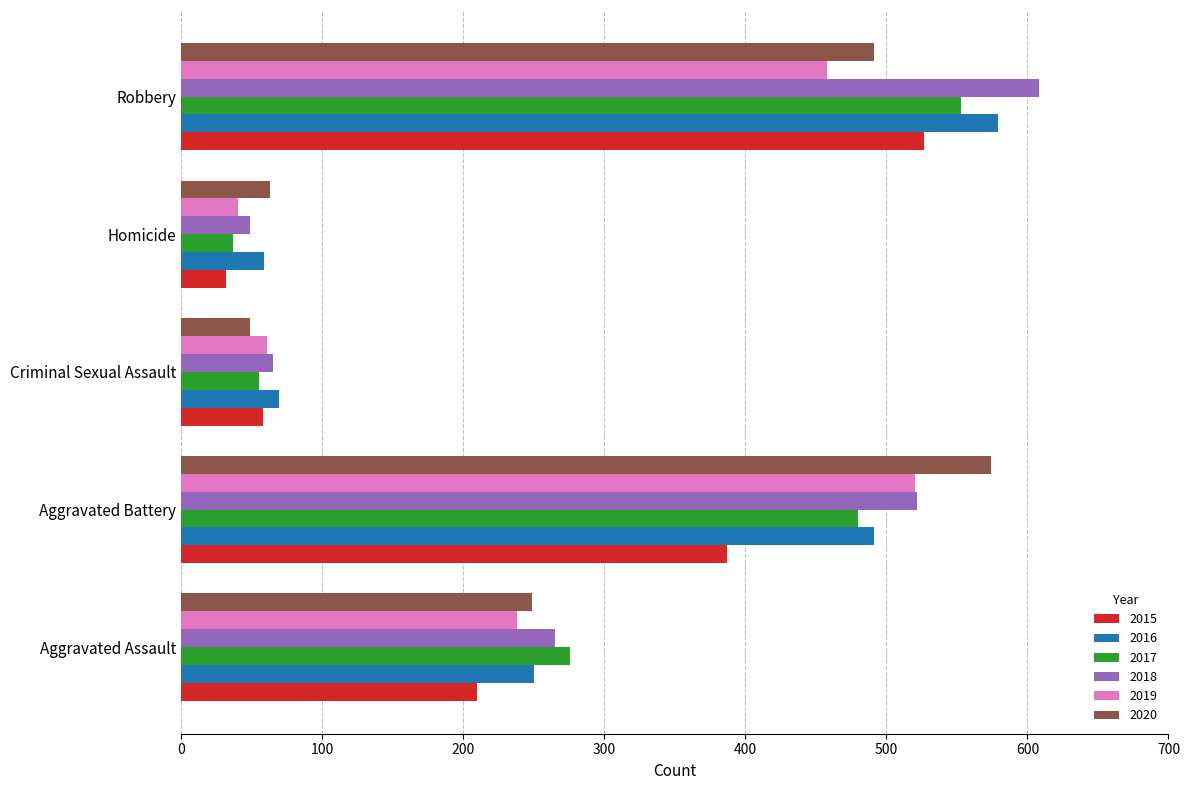

What is the difference between the second highest and second lowest values in the 2019 series?

397